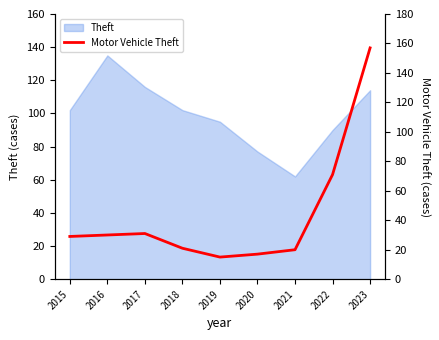

Reading right to left, what are all the values shown in this chart?

157	71	20	17	15	21	31	30	29